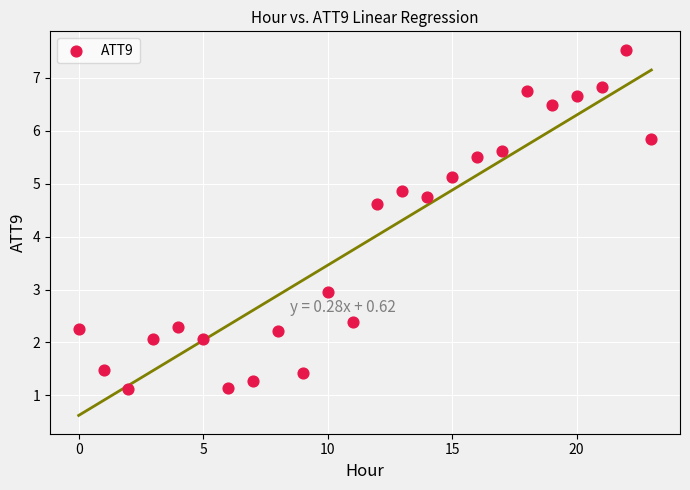

What Y value in the scatter plot is closest to 4?

4.6